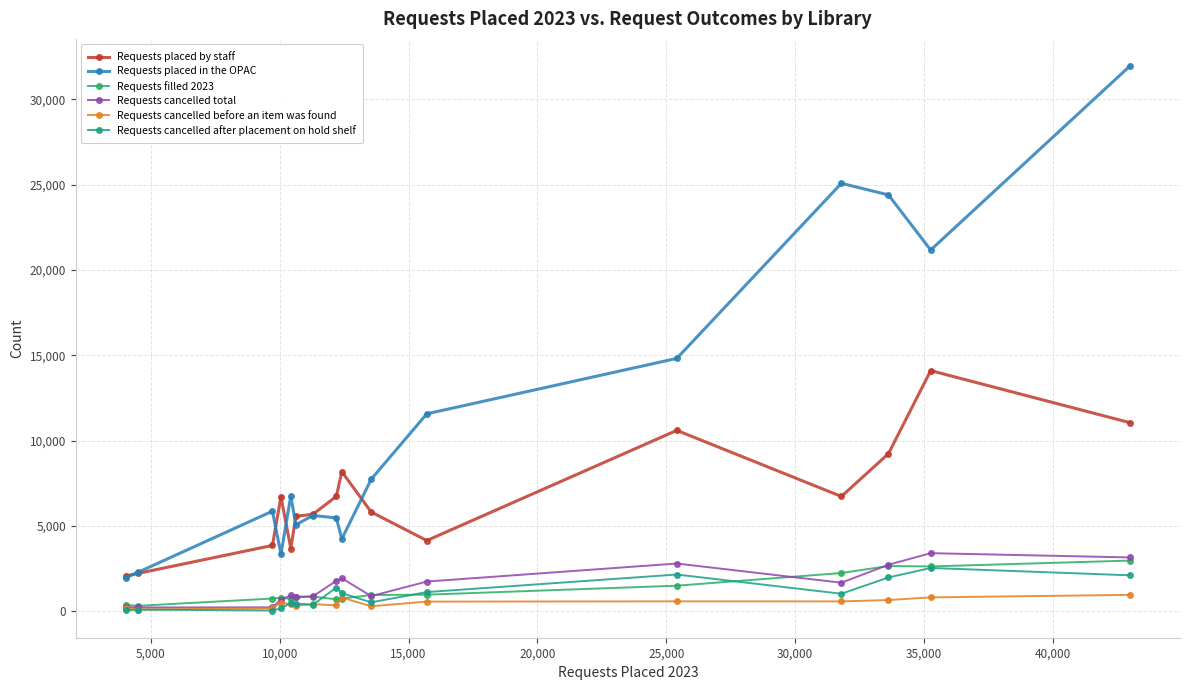

How many series are shown in this chart?

6